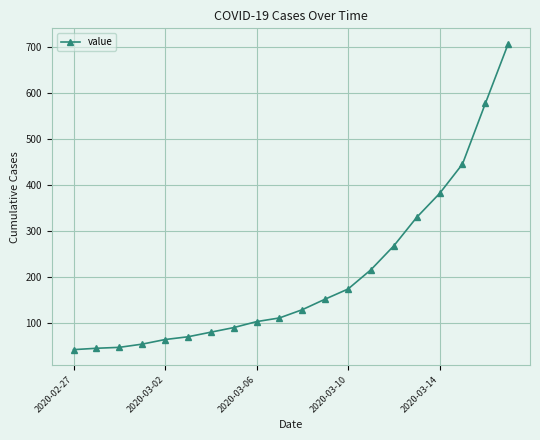

What is the difference between the second highest and second lowest values?

533